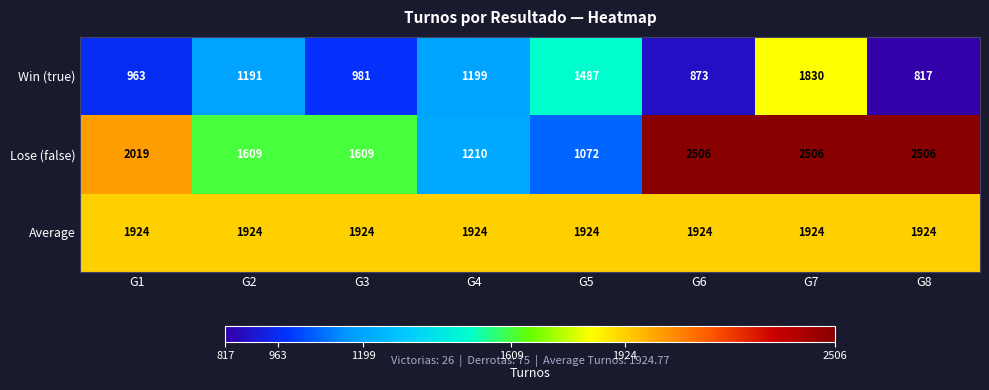

Read the Lose (false) value at G5, to the nearest 100.

1100